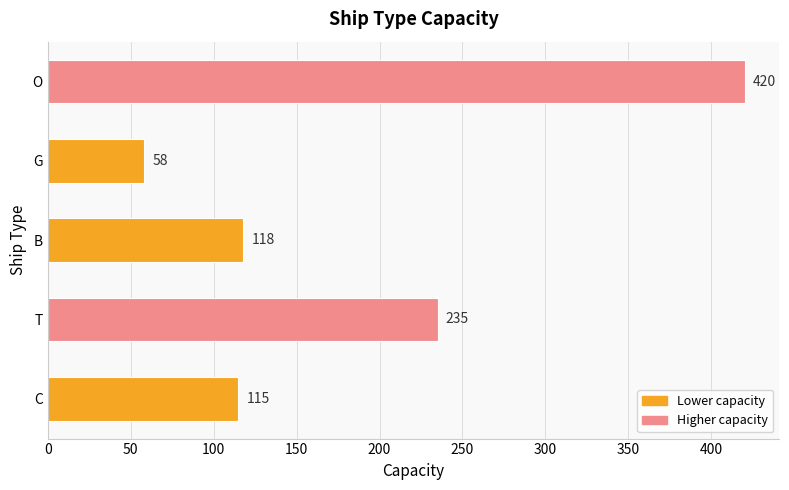

What is the difference between the maximum and minimum values?

362